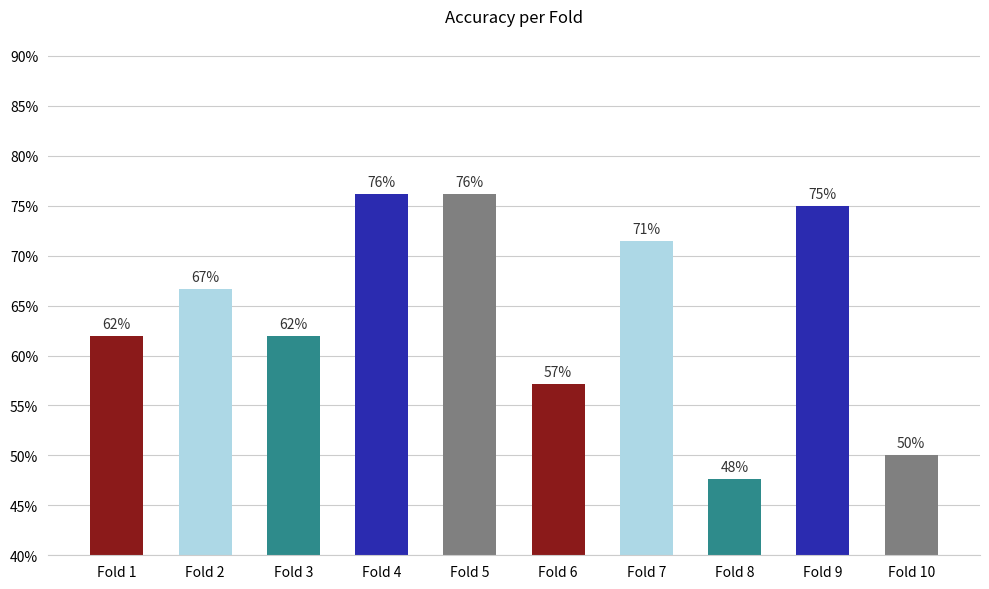

Are the bars horizontal?

No